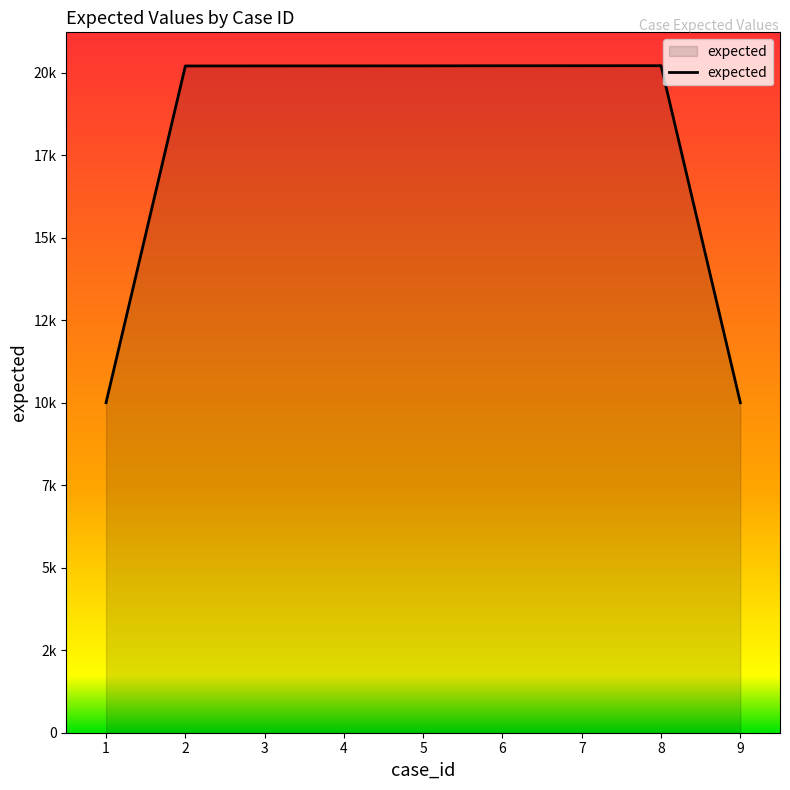

Does the chart have visible grid lines?

No